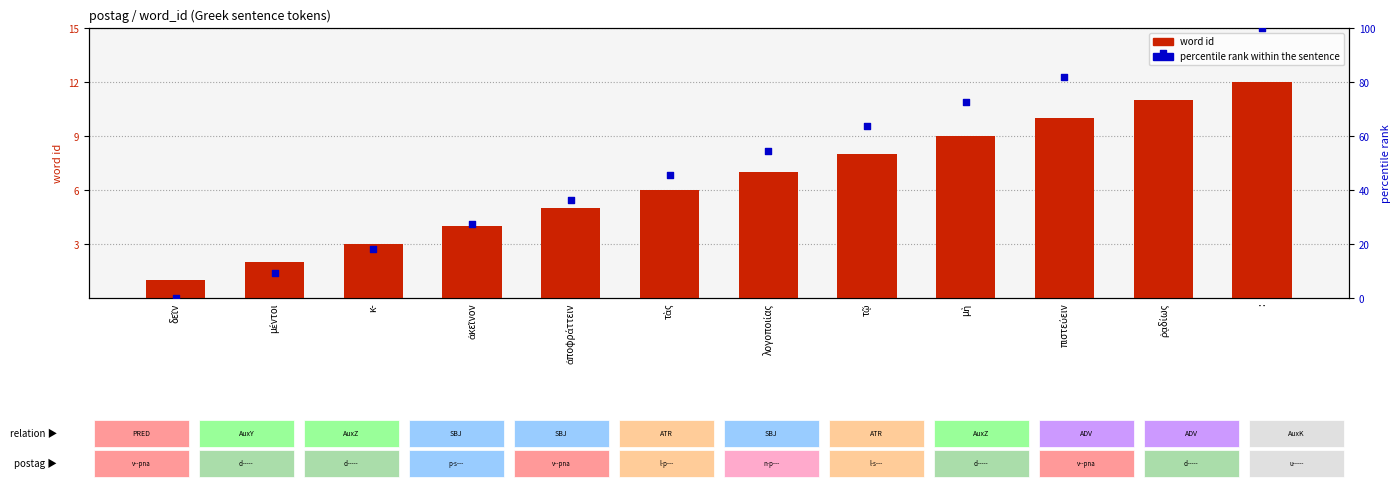

At how many categories does at least one series exceed 84?

2